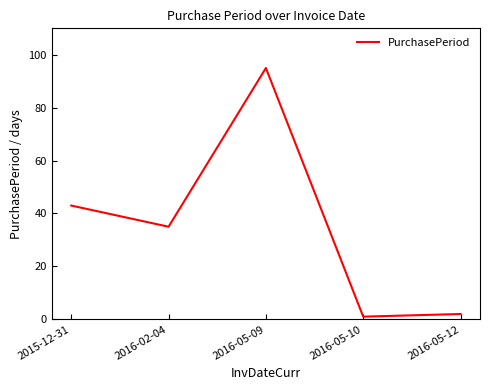

What is the difference between the maximum and minimum values?

94